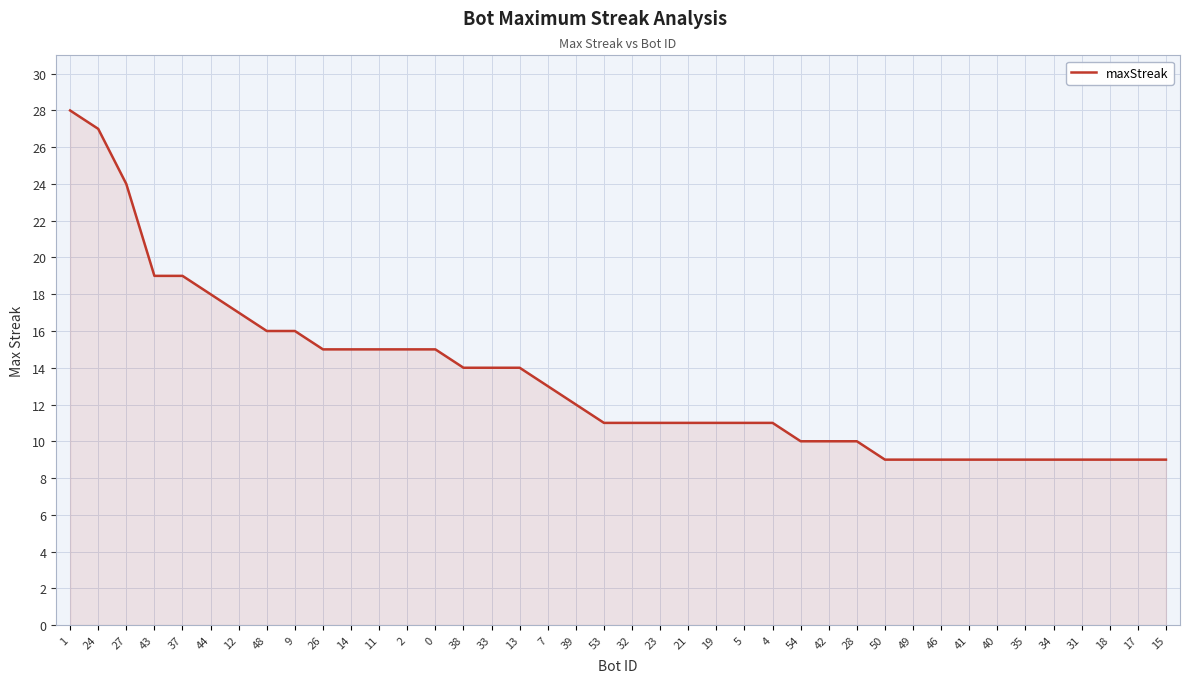

What is the difference between the second highest and minimum values?

18